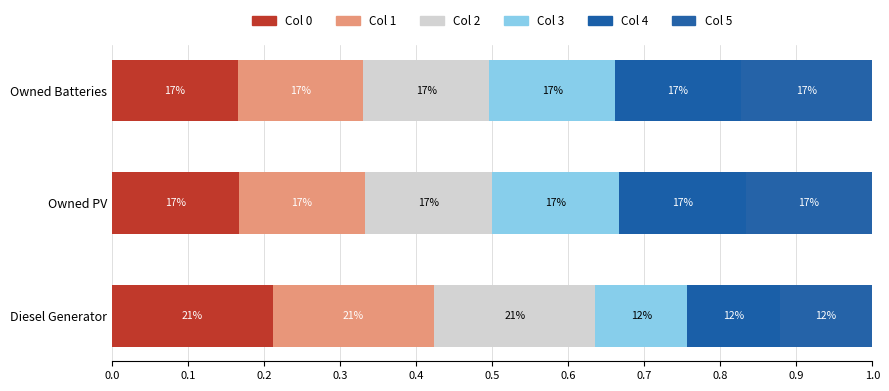

Which series has the largest total across all categories?

Col 0